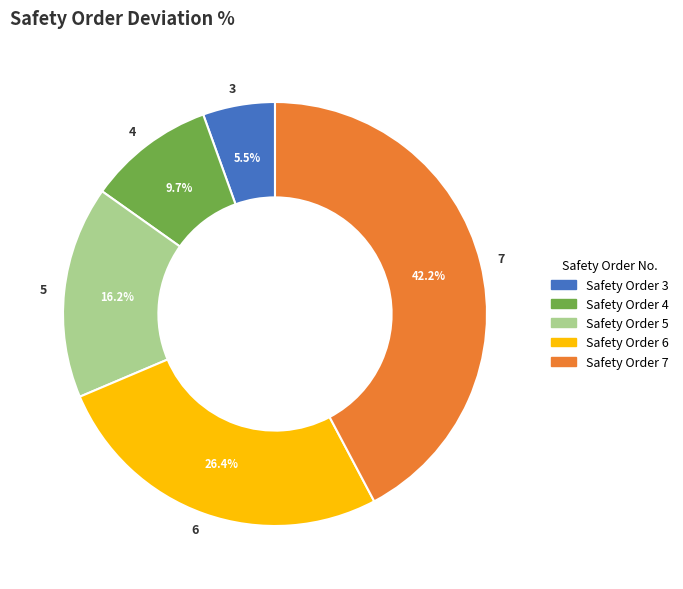

How many slices are in this pie chart?

5